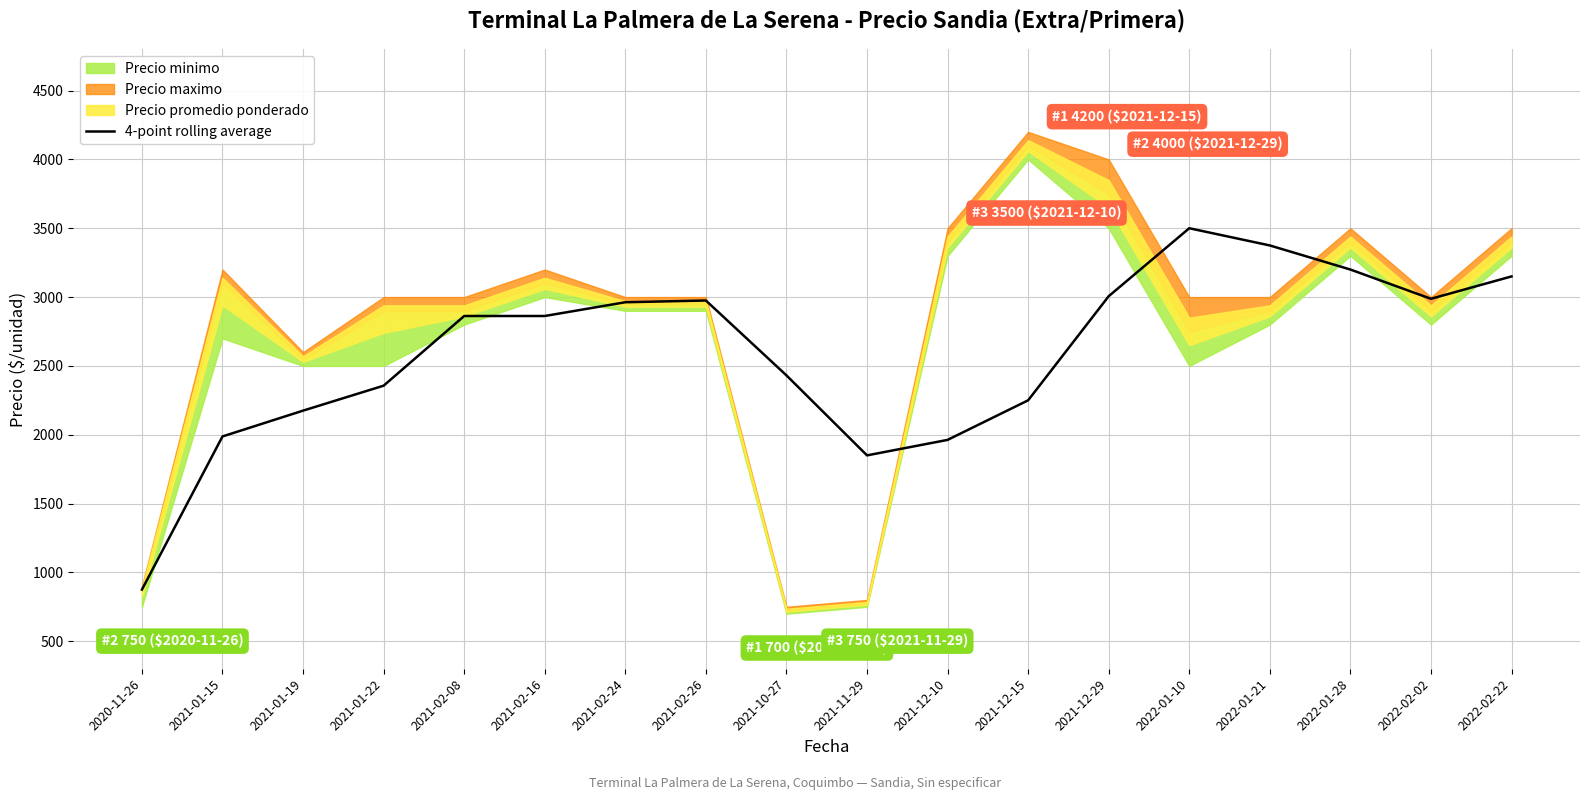

At which label does 4-point rolling average reach its minimum?

2020-11-26